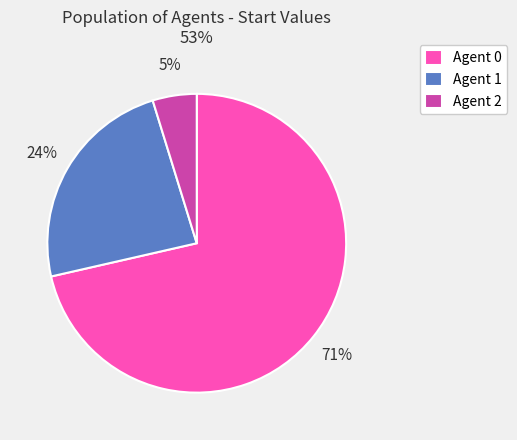

Count the number of slices in the pie.

3